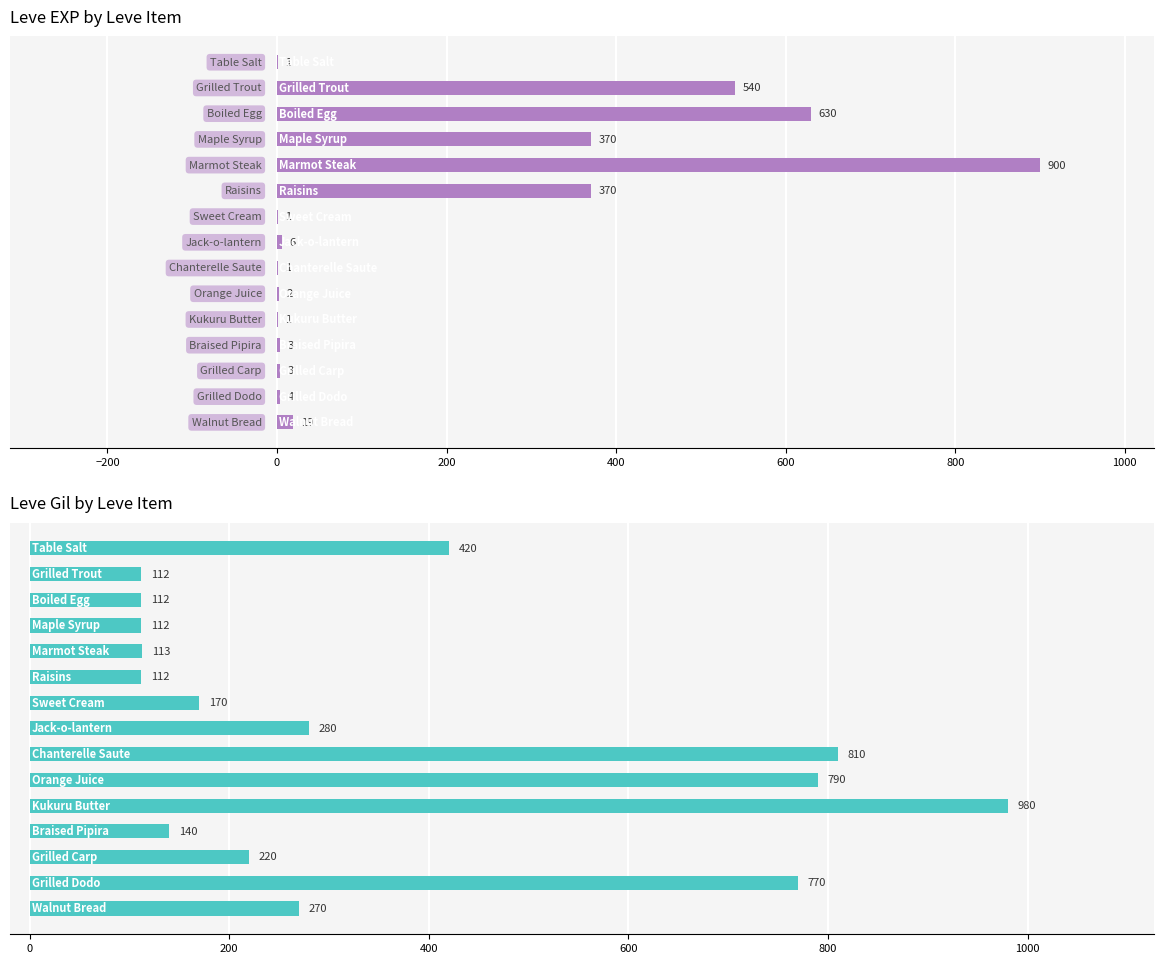

Between 1000 and 9, which series saw the biggest shift?

Leve Gil